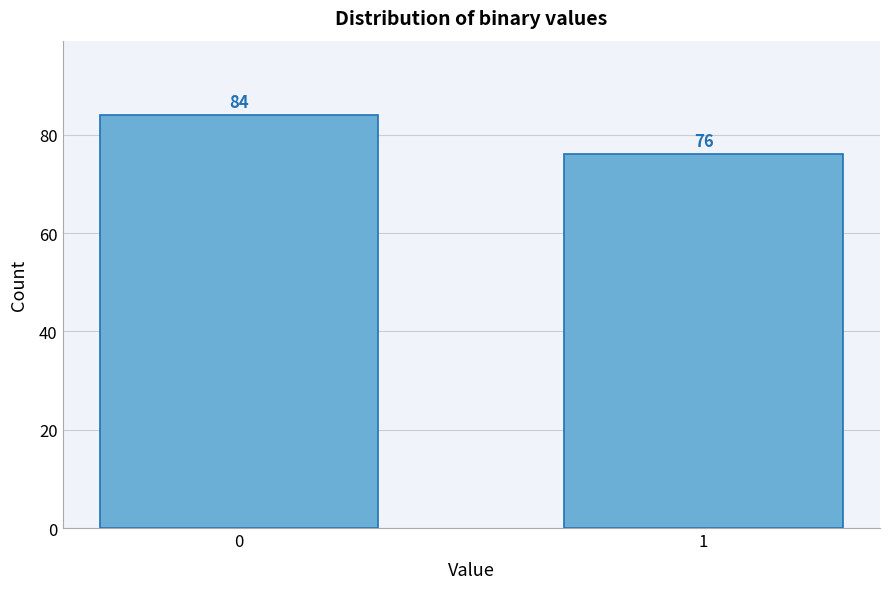

Reading left to right, what are all the values shown in this chart?

84	76